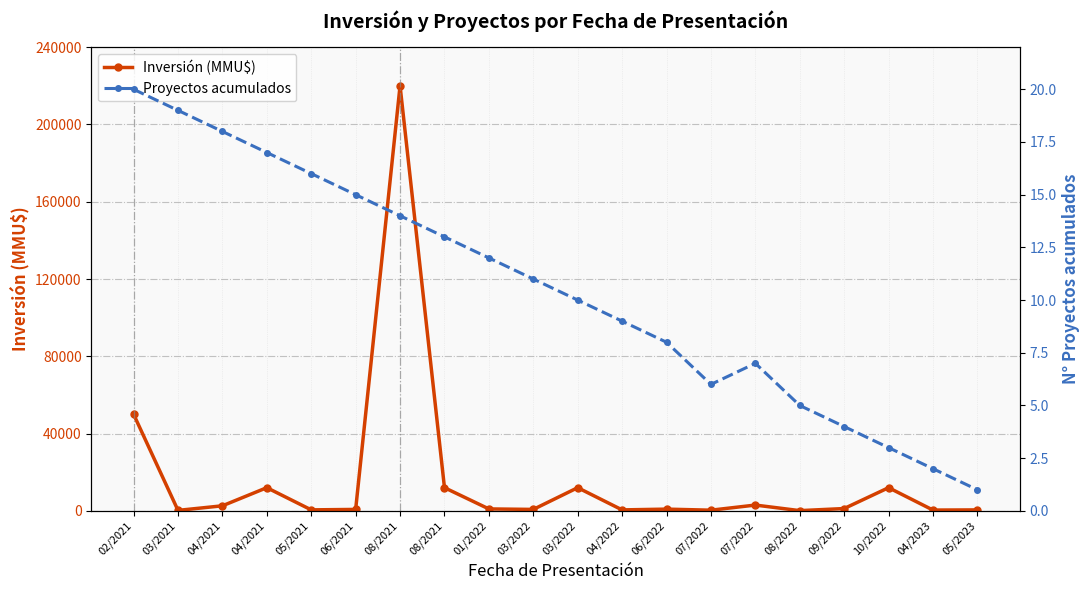

Which series has the largest total across all categories?

Inversión (MMU$)